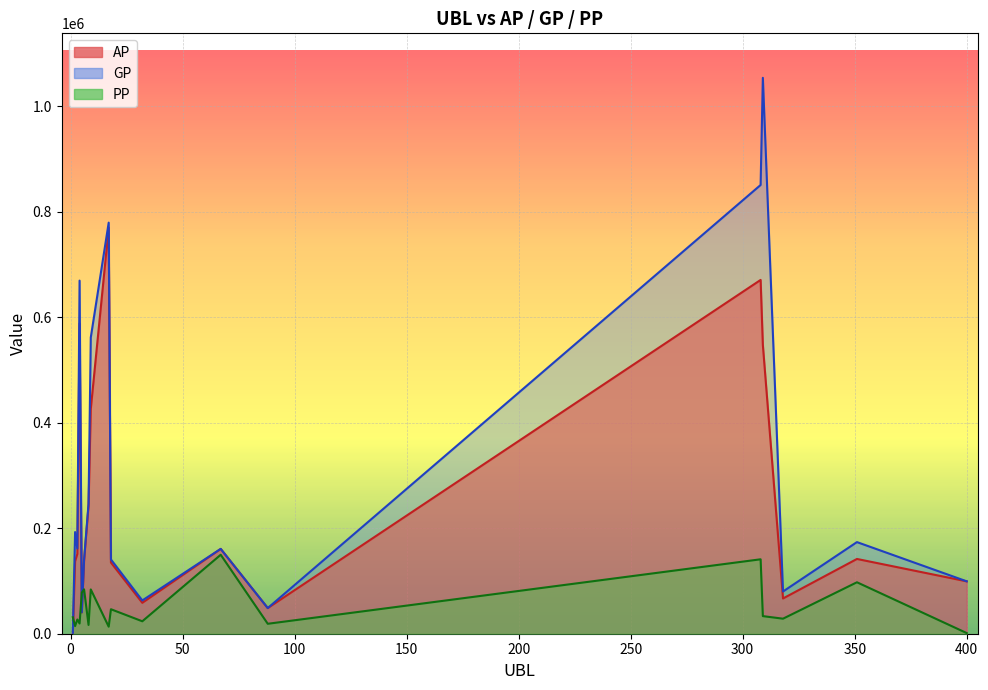

How many interior local peaks does the PP series have?

7